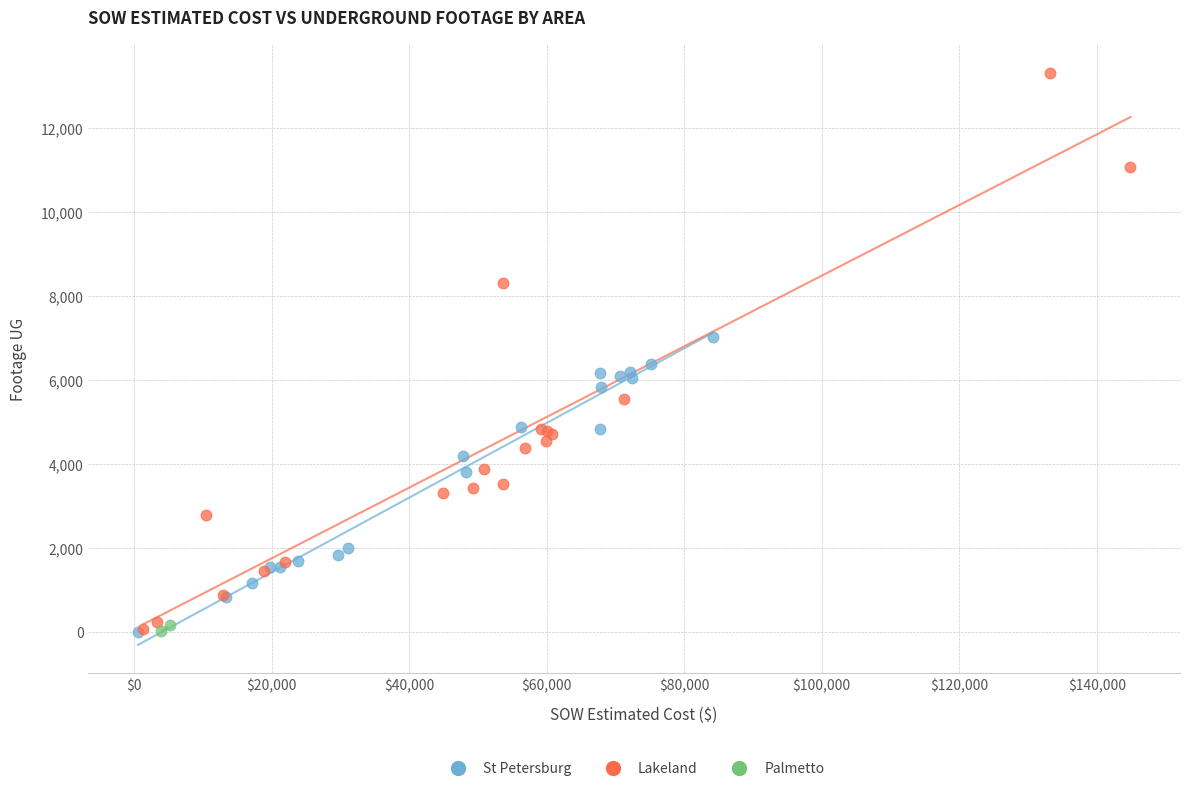

What are all the series names shown in the legend?

St Petersburg, Lakeland, Palmetto